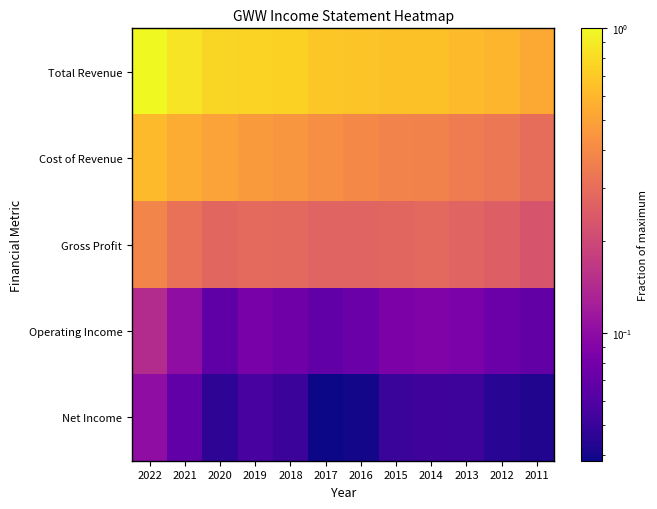

Reading left to right, what are all the values shown in this chart?

Total Revenue: 2022=1.0	2021=0.9	2020=0.8	2019=0.8	2018=0.7	2017=0.7	2016=0.7	2015=0.7	2014=0.7	2013=0.6	2012=0.6	2011=0.5
Cost of Revenue: 2022=0.6	2021=0.5	2020=0.5	2019=0.5	2018=0.5	2017=0.4	2016=0.4	2015=0.4	2014=0.4	2013=0.3	2012=0.3	2011=0.3
Gross Profit: 2022=0.4	2021=0.3	2020=0.3	2019=0.3	2018=0.3	2017=0.3	2016=0.3	2015=0.3	2014=0.3	2013=0.3	2012=0.3	2011=0.2
Operating Income: 2022=0.1	2021=0.1	2020=0.1	2019=0.1	2018=0.1	2017=0.1	2016=0.1	2015=0.1	2014=0.1	2013=0.1	2012=0.1	2011=0.1
Net Income: 2022=0.1	2021=0.1	2020=0.0	2019=0.1	2018=0.1	2017=0.0	2016=0.0	2015=0.1	2014=0.1	2013=0.1	2012=0.0	2011=0.0